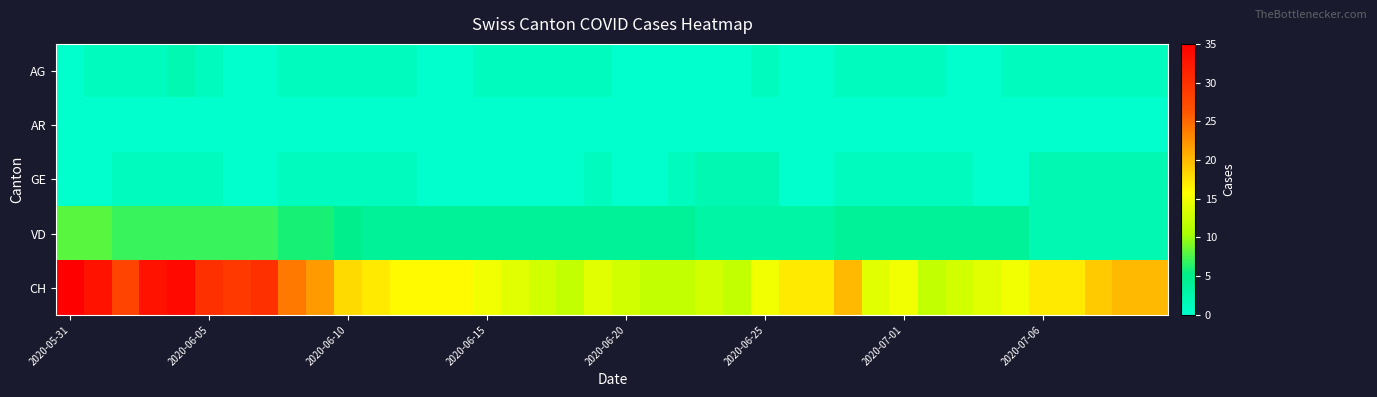

Reading left to right, transcribe all the data shown in this chart.

AG: 0	1	1	1	2	1	0	0	1	1	1	1	1	0	0	1	1	1	1	1	0	0	0	0	0	1	0	0	1	1	1	1	0	0	1	1	1	1	1	1
AR: 0	0	0	0	0	0	0	0	0	0	0	0	0	0	0	0	0	0	0	0	0	0	0	0	0	0	0	0	0	0	0	0	0	0	0	0	0	0	0	0
GE: 0	0	1	1	1	1	0	0	1	1	1	1	1	0	0	0	0	0	0	1	0	0	1	2	2	2	0	0	1	1	1	1	1	0	0	2	2	2	2	2
VD: 8	8	7	7	7	7	7	7	6	6	5	4	4	4	4	4	4	4	4	4	4	4	4	3	3	3	3	3	4	4	4	4	4	4	4	2	2	2	2	2
CH: 35	33	28	33	34	30	29	30	24	22	18	17	16	16	16	15	14	13	12	14	13	12	12	13	12	15	17	17	20	14	15	12	13	14	15	17	17	19	20	20